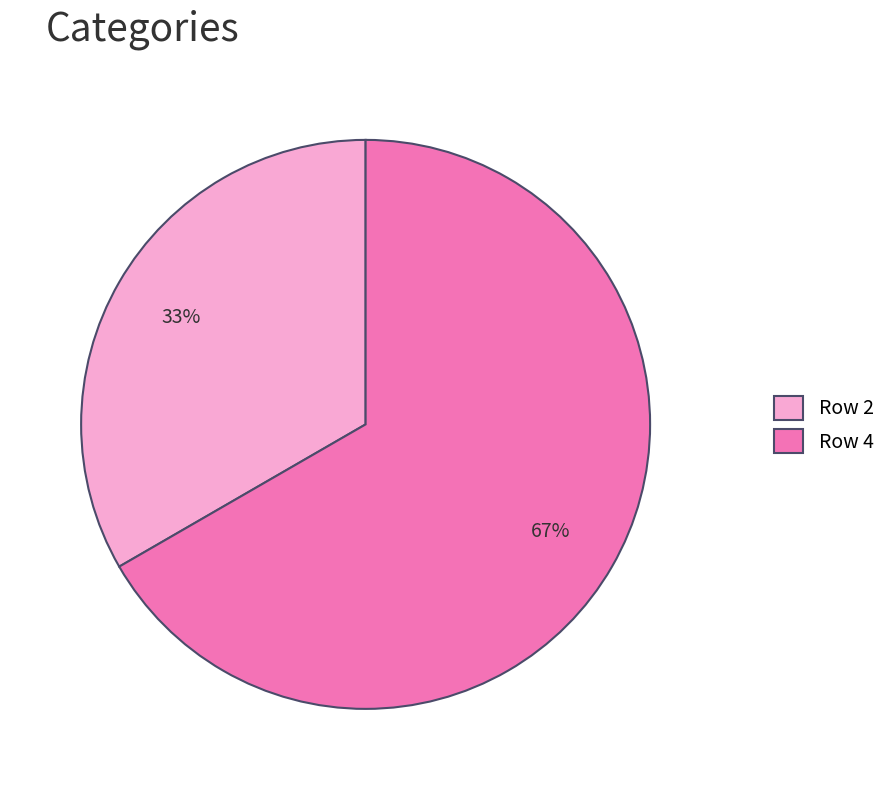

Combined, do Row 2 and Row 4 account for over 50%?

Yes